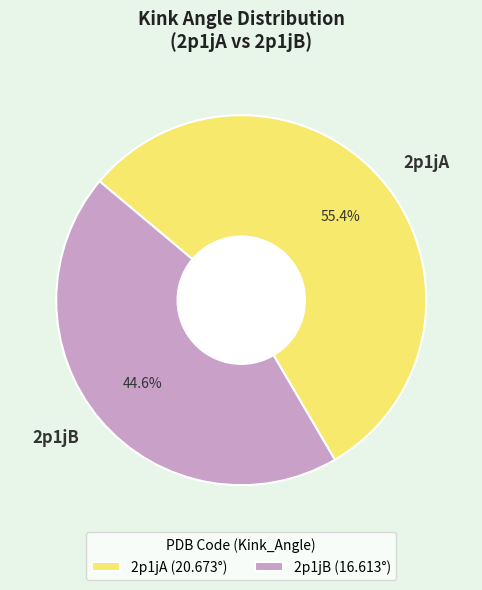

Which category has the smallest portion of the pie?

2p1jB